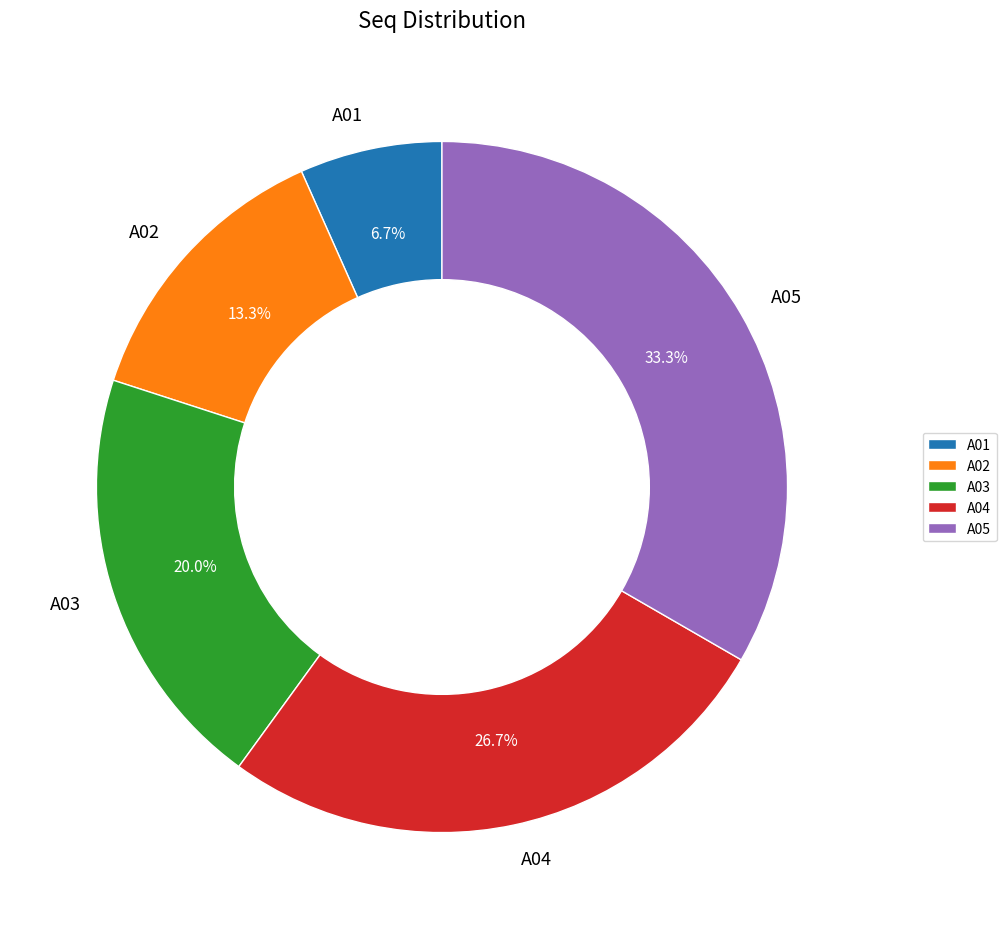

Rank the categories by value from highest to lowest.

A05, A04, A03, A02, A01